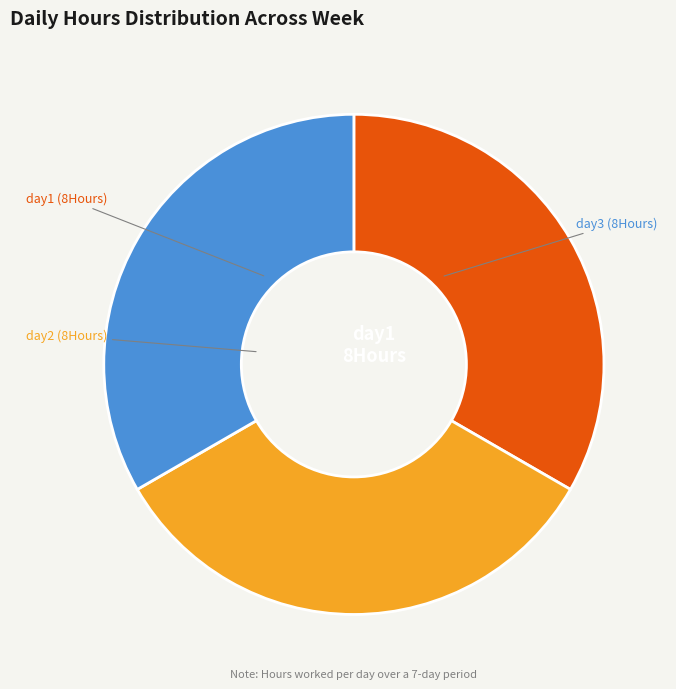

Is it true that day2 is 33% of the pie?

True